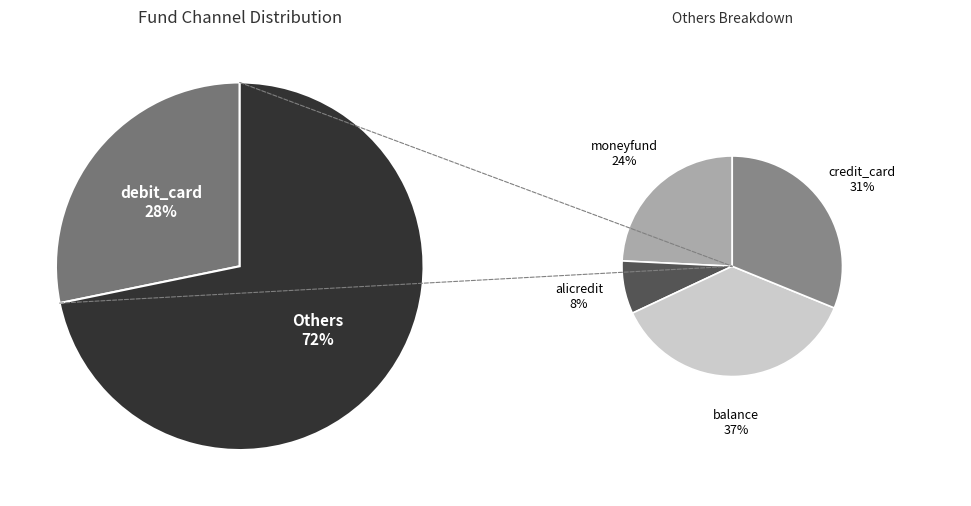

Is the sum of moneyfund and debit_card greater than half?

No